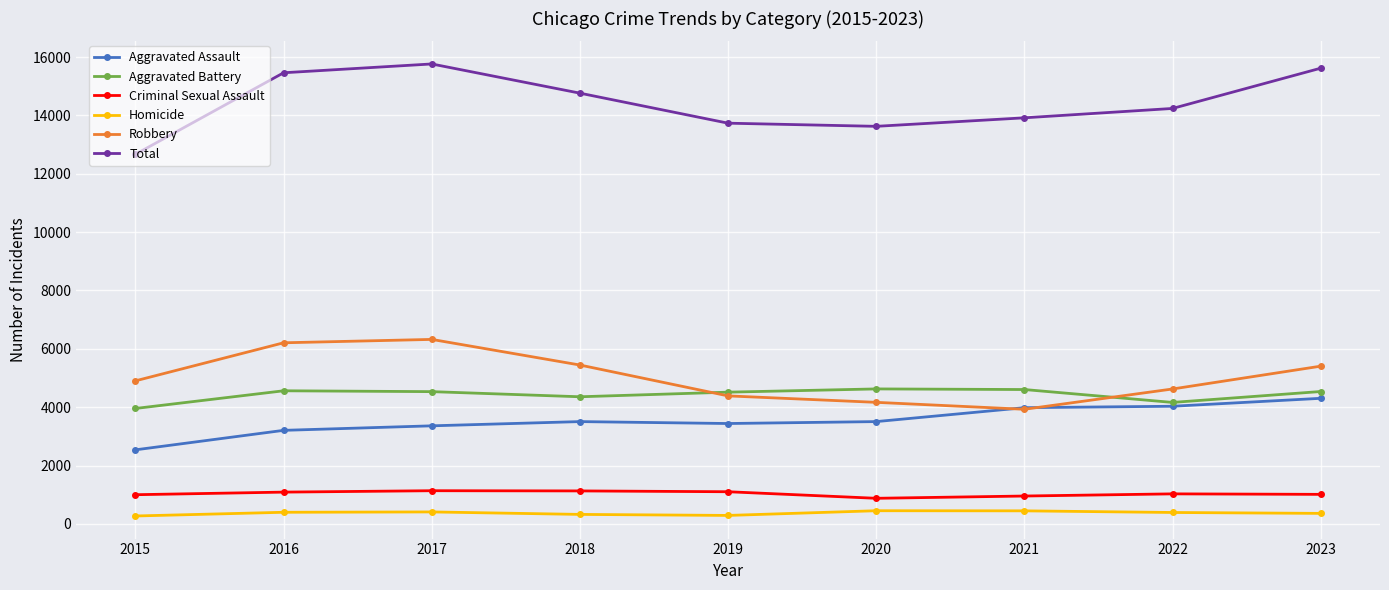

What is the maximum value shown in the chart?

15764